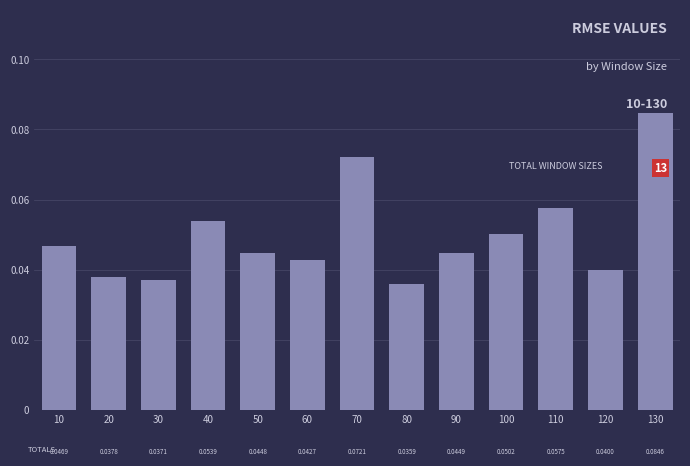

How many values are between 0 and 1?

13